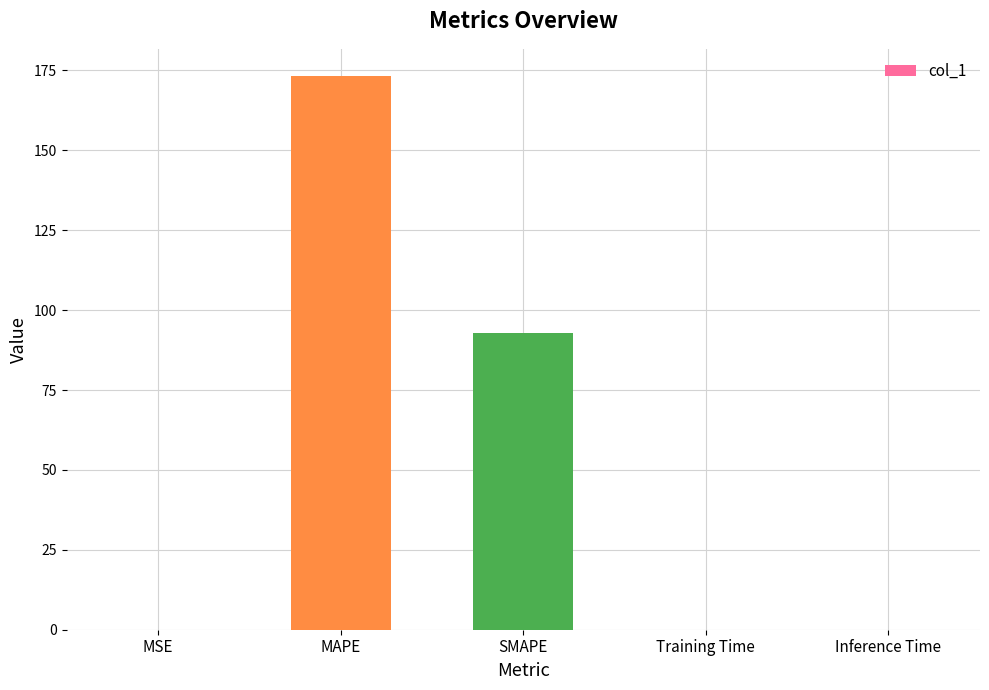

Are the bars grouped side by side (vs. stacked)?

No